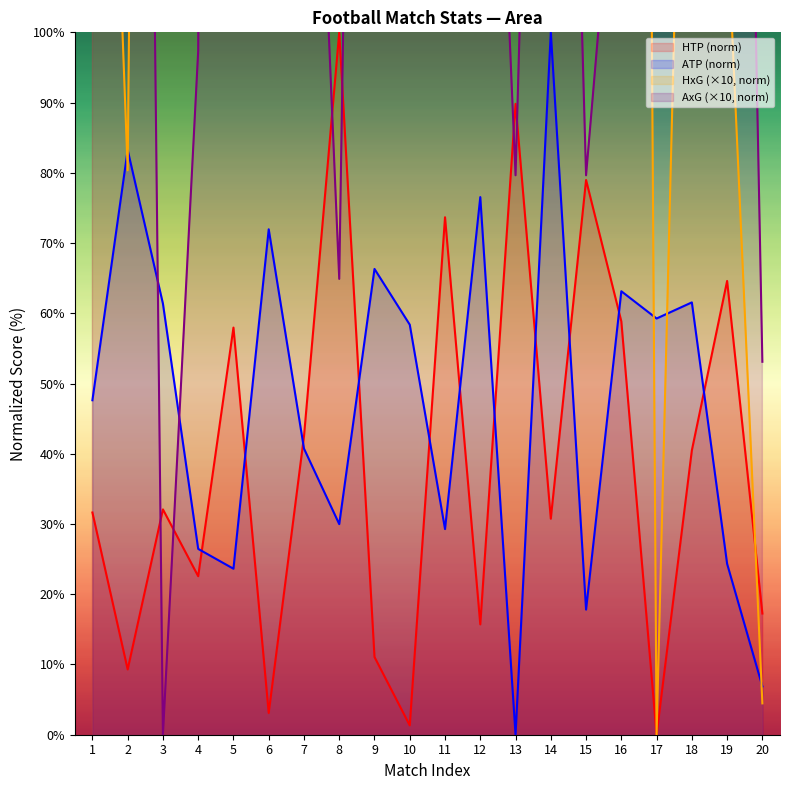

How many data points in AxG are above 259?

10